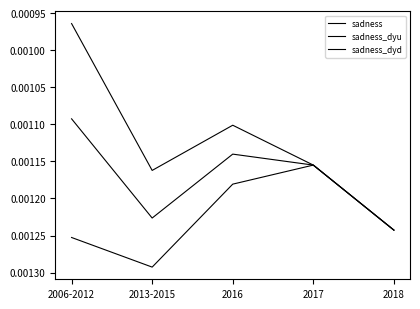

Is it true that sadness_dyu equals 0.0 at 2017?

False